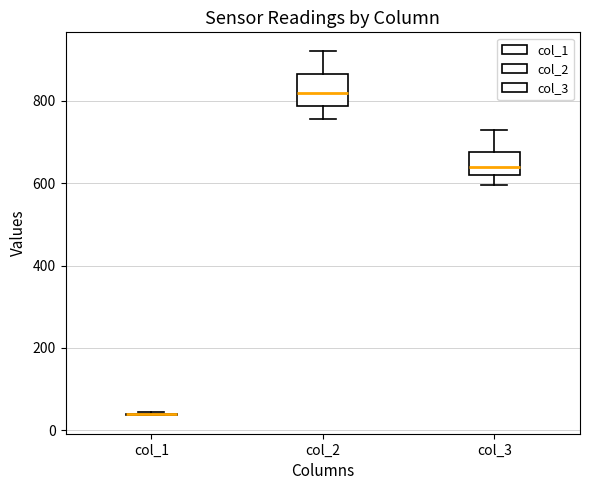

Where is the lower edge of the box for col_3 on the y-axis? The values are not printed on the chart, so give them approximately, as read against the axis.

620